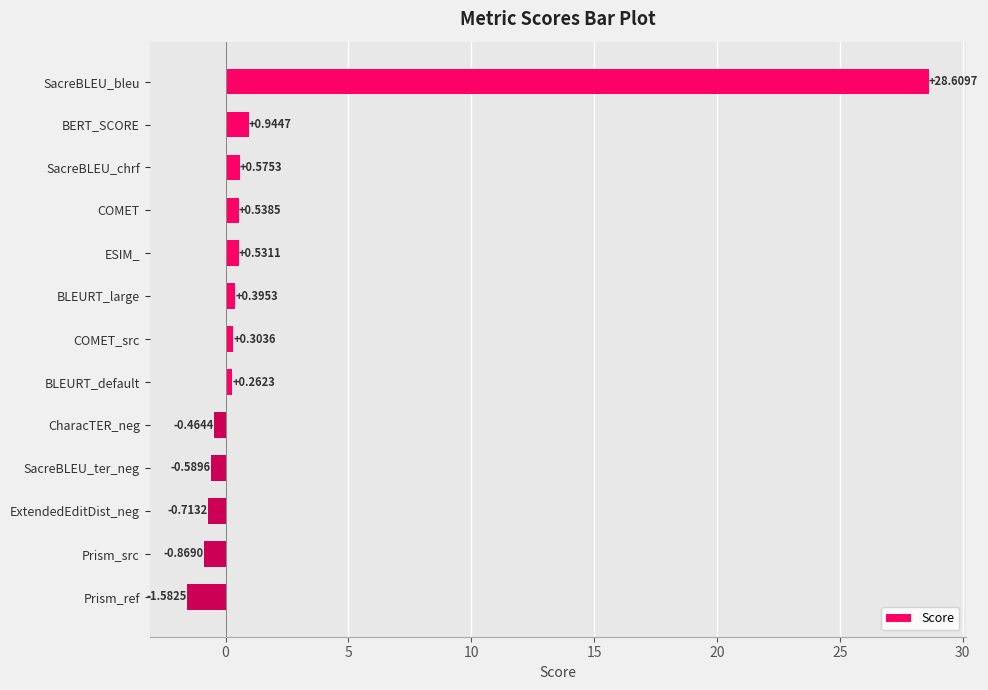

Between BERT_SCORE and COMET, which is larger?

BERT_SCORE